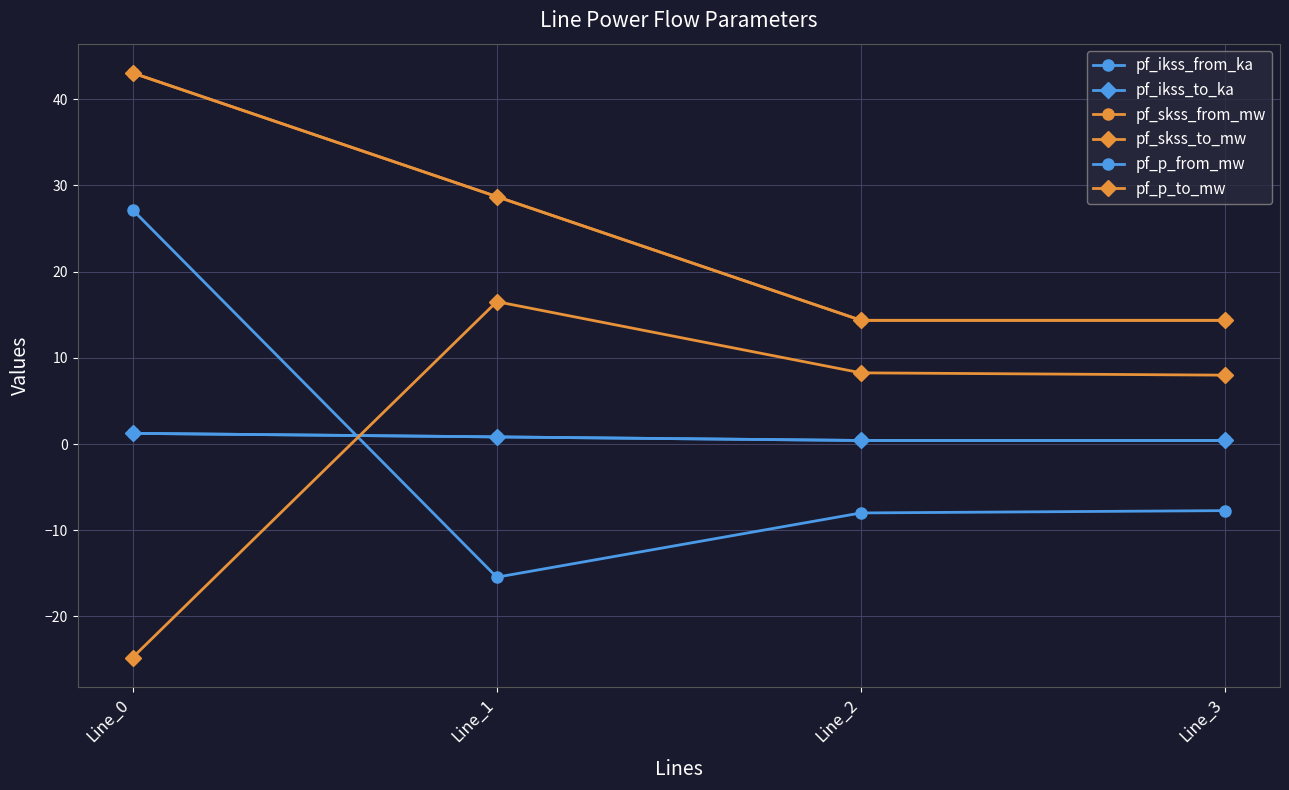

True or false: pf_p_from_mw and pf_skss_from_mw intersect in this chart.

False